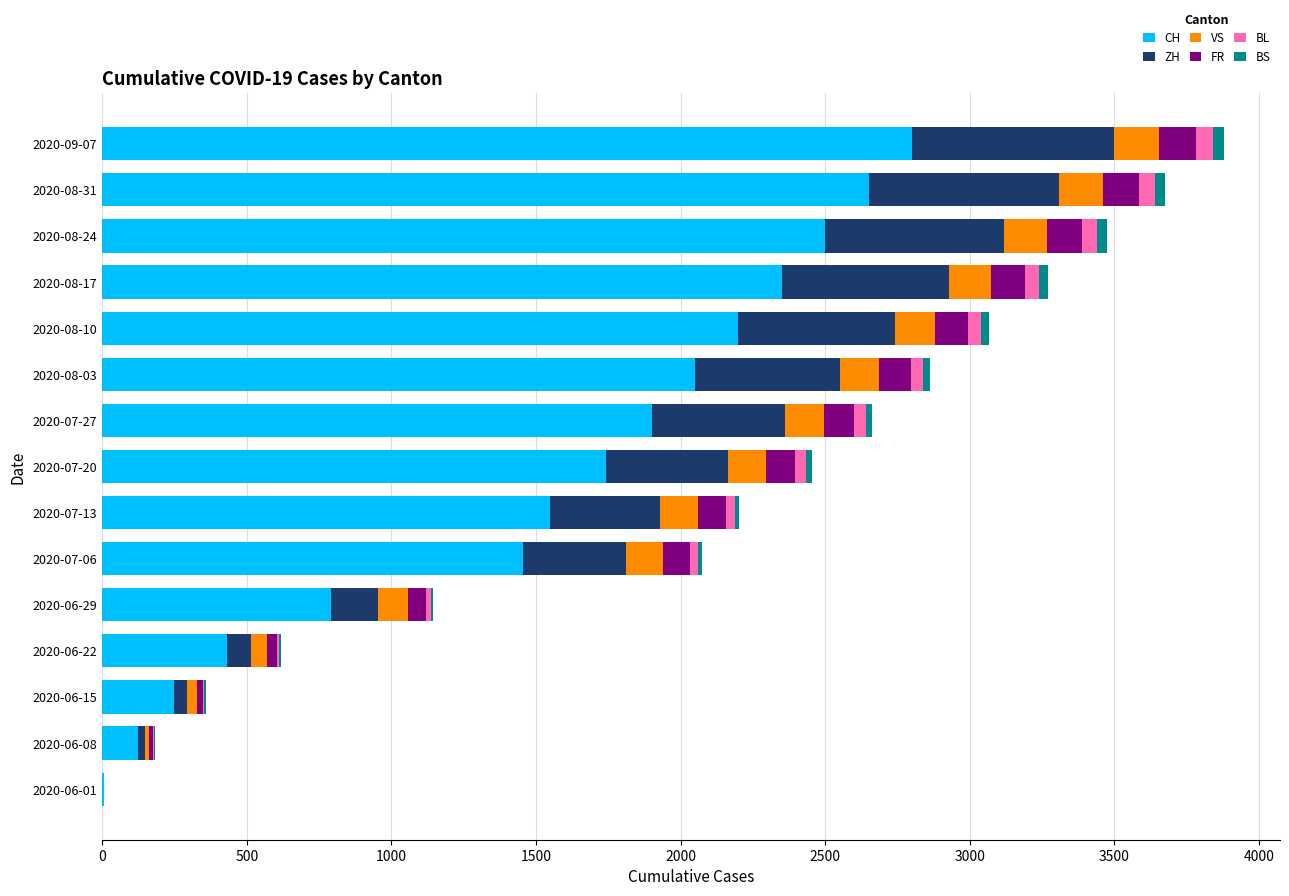

What is the highest value of the CH series?

2800